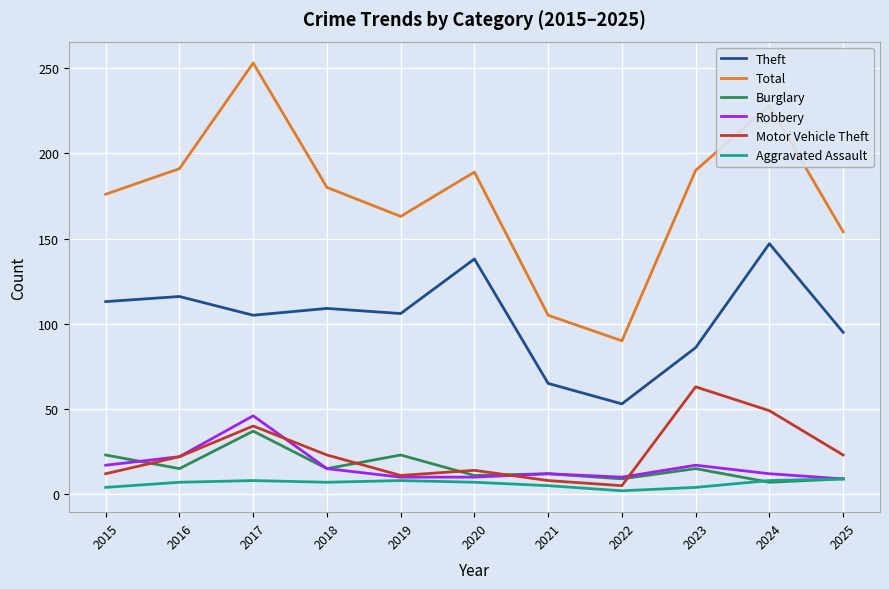

True or false: Motor Vehicle Theft and Total intersect in this chart.

False